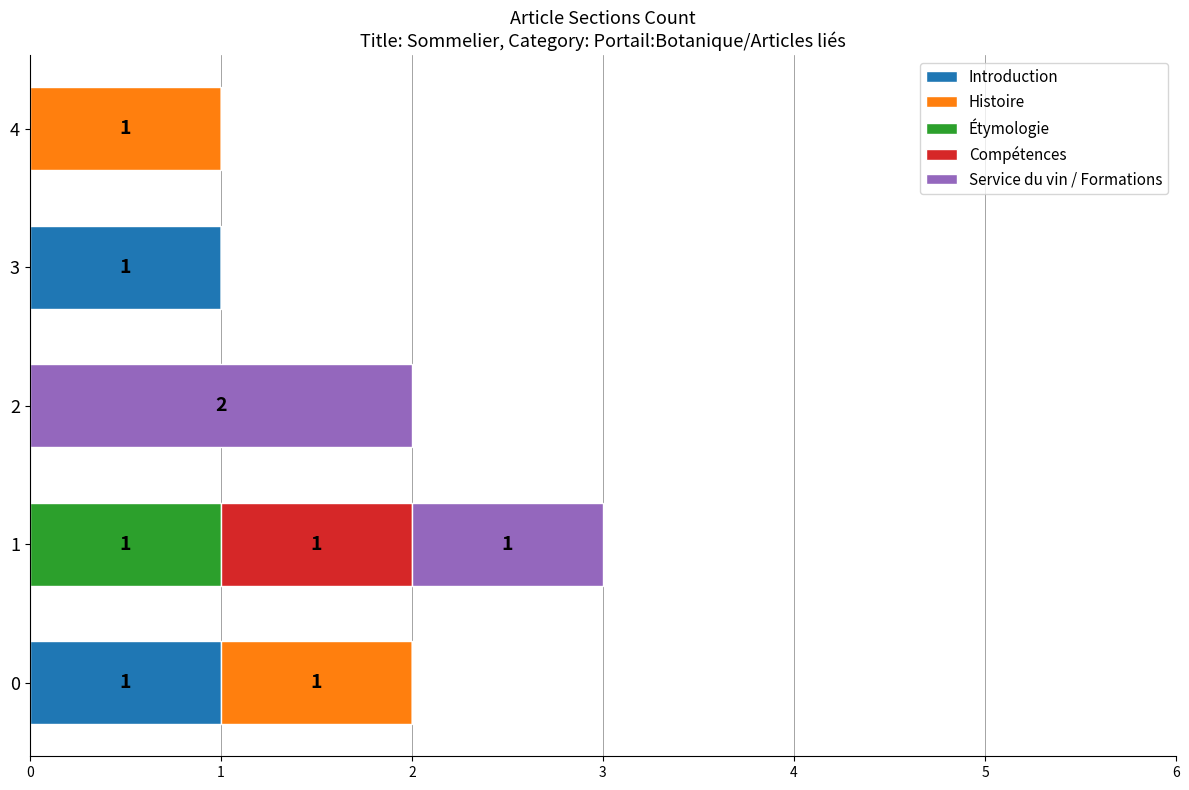

What are all the series names shown in the legend?

Introduction, Histoire, Étymologie, Compétences, Service du vin / Formations